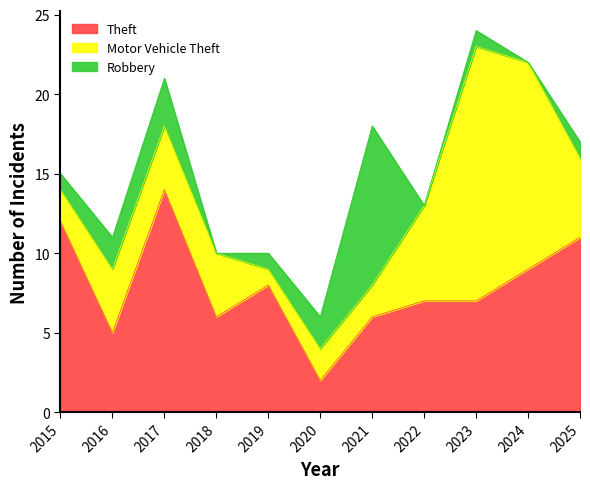

How many categories are shown in the chart?

11